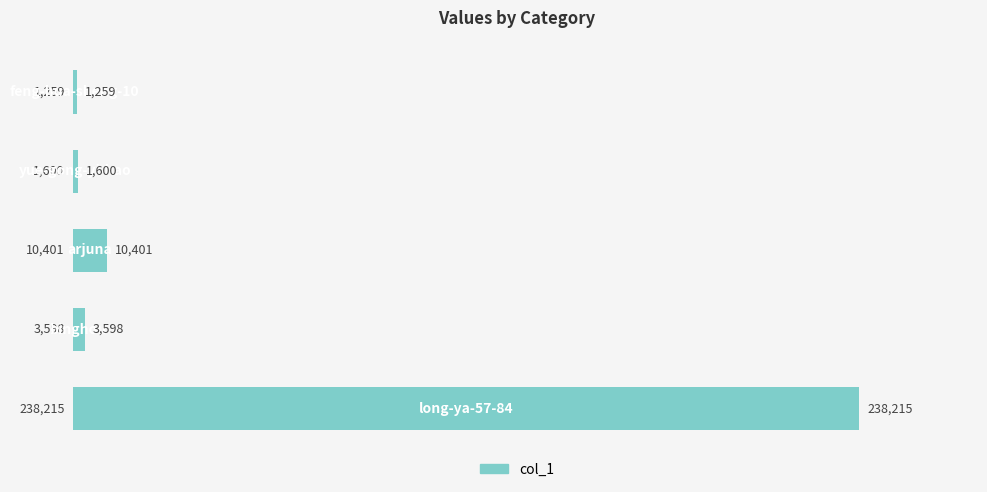

What is the maximum value shown in the chart?

238215